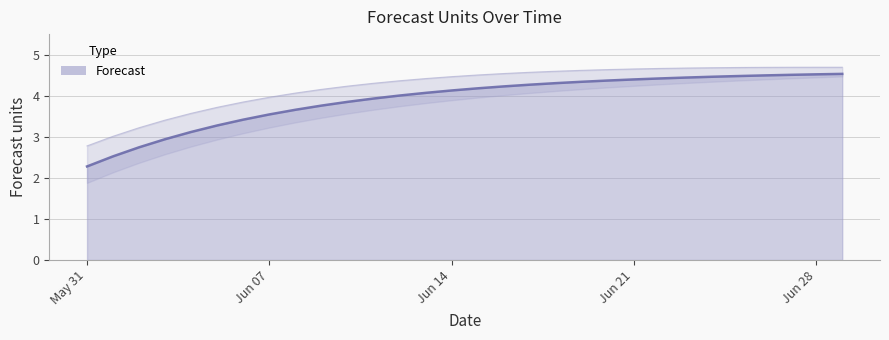

How many lines are shown in the chart?

1